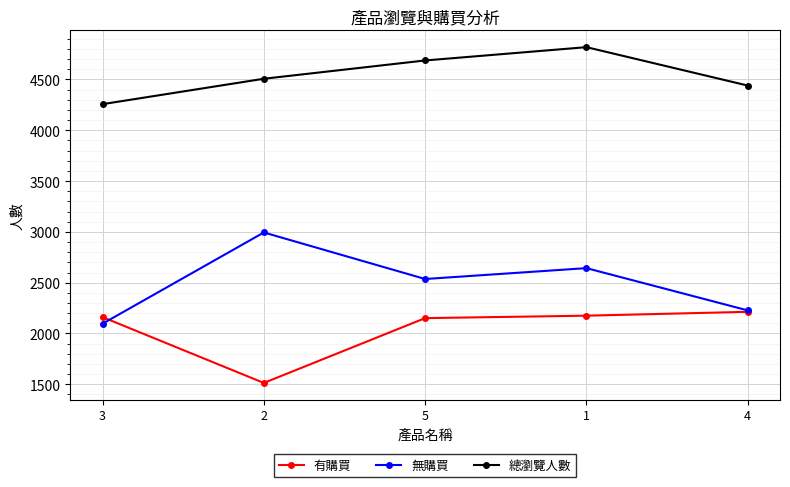

Which series has the largest total across all categories?

總瀏覽人數